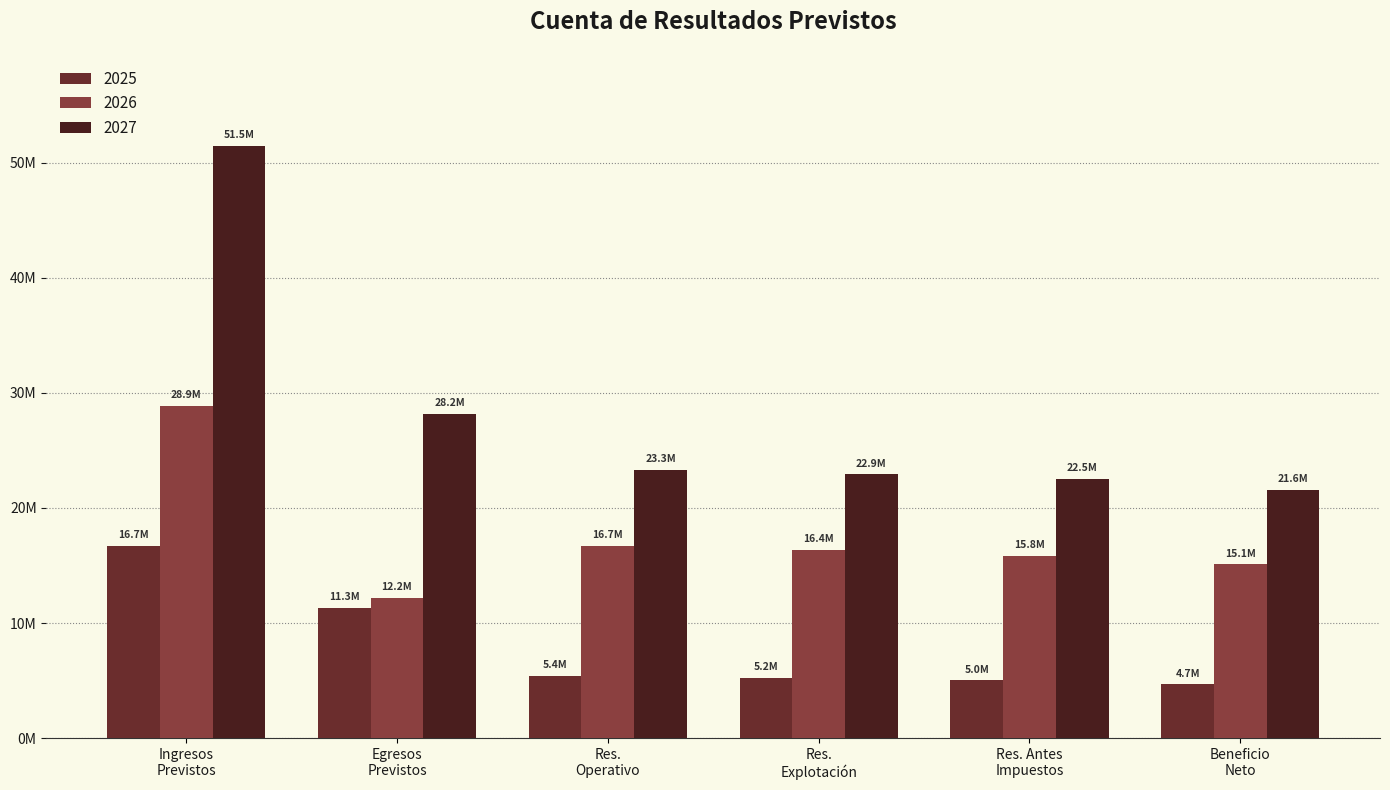

What is the maximum value for 2025?

16730000